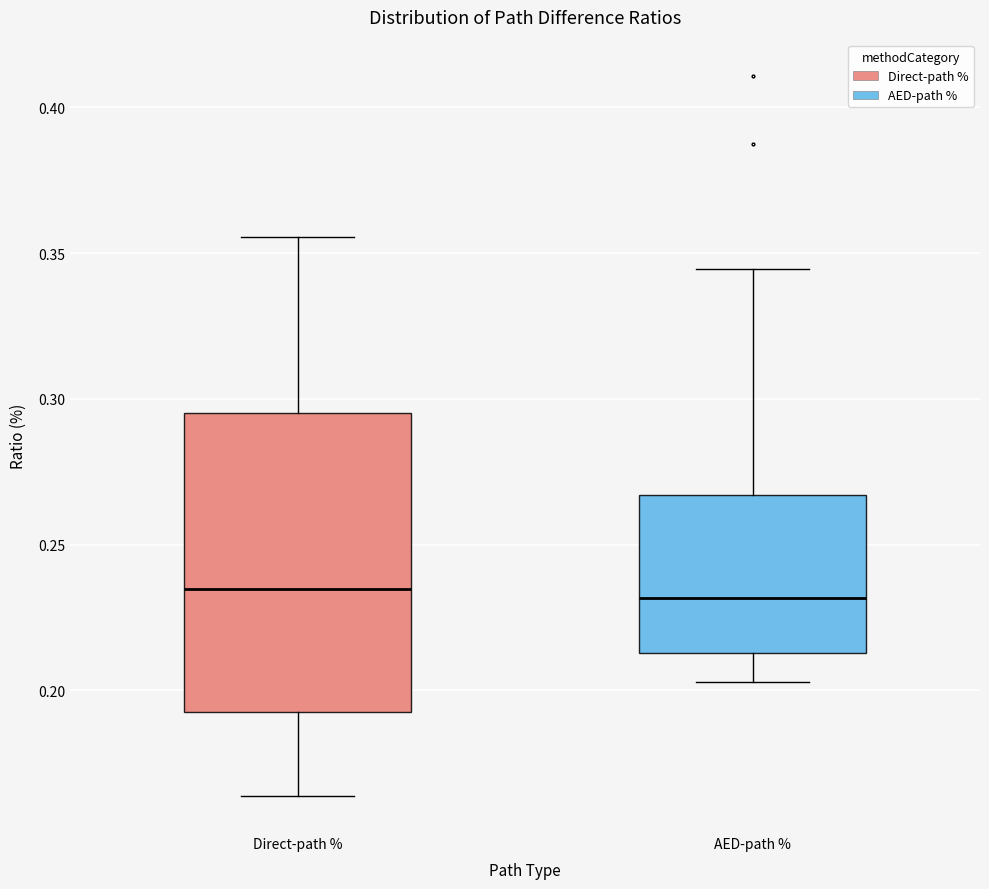

Where does the lower whisker of the box for AED-path % end on the y-axis? The values are not printed on the chart, so give them approximately, as read against the axis.

0.205